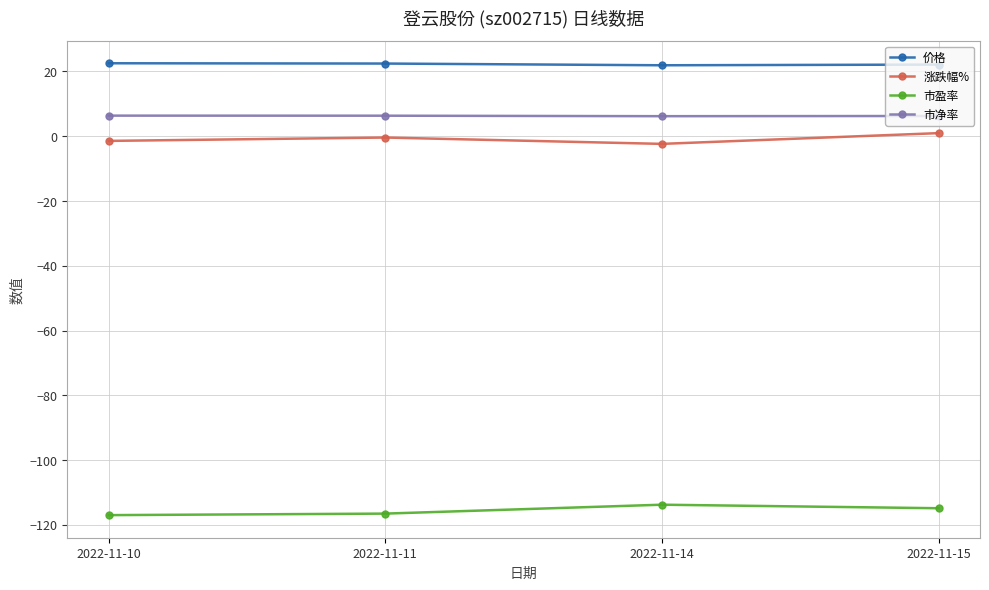

What is the difference between the highest and lowest values at 2022-11-14?

135.7